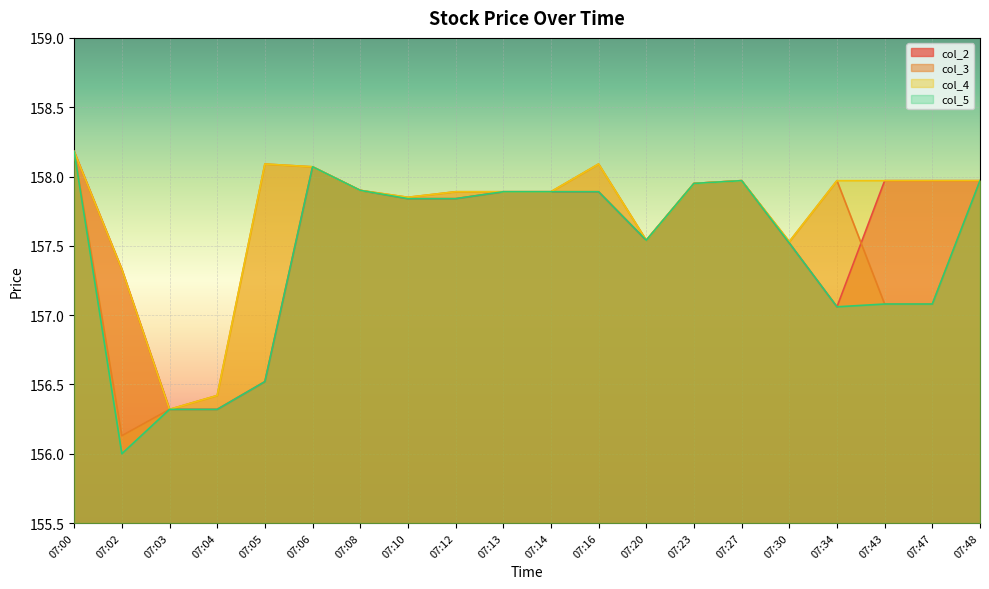

The col_3 series shows 241.5 at 07:00. True or false?

False